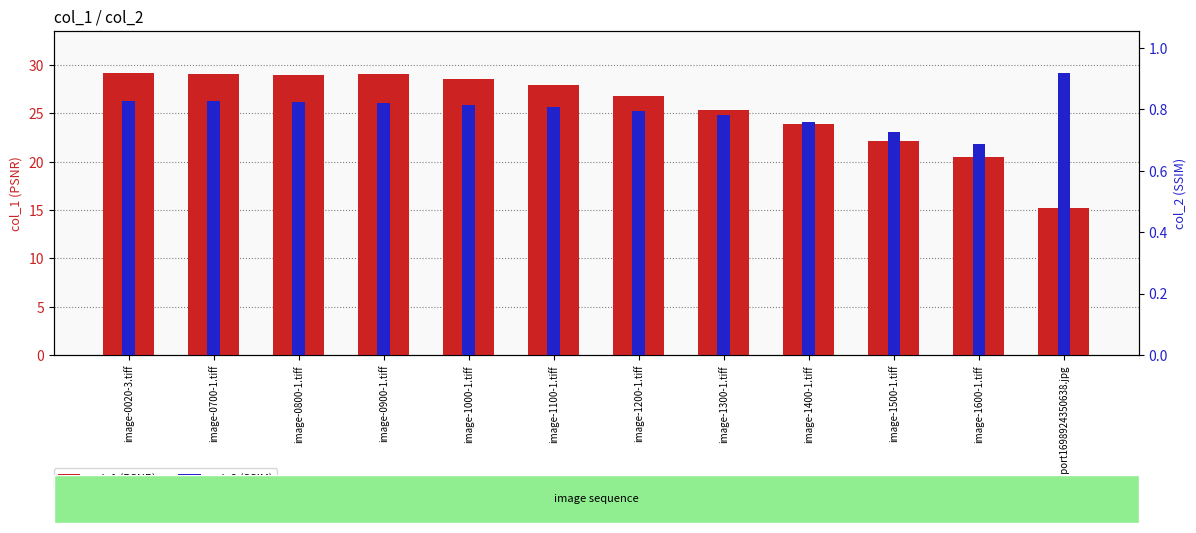

What is the average value of the col_2 (SSIM) series?

0.8